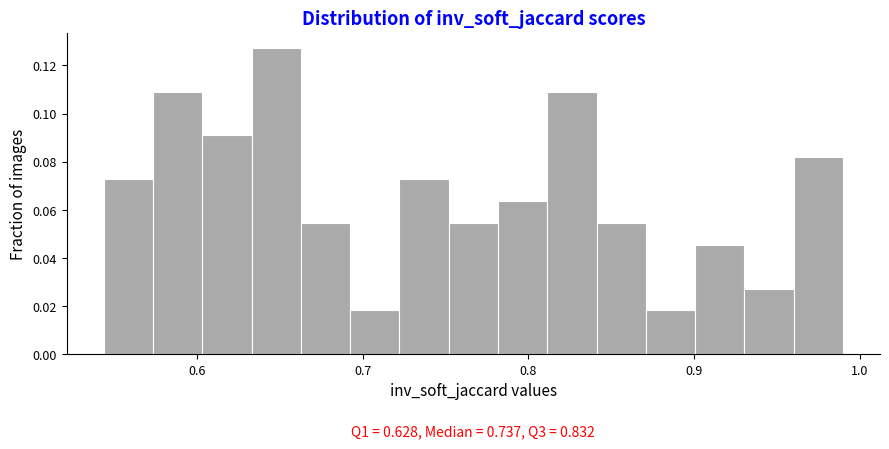

Around what value on the x-axis is the tallest bar? Give the approximate position of its centre, as read against the axis.

0.65